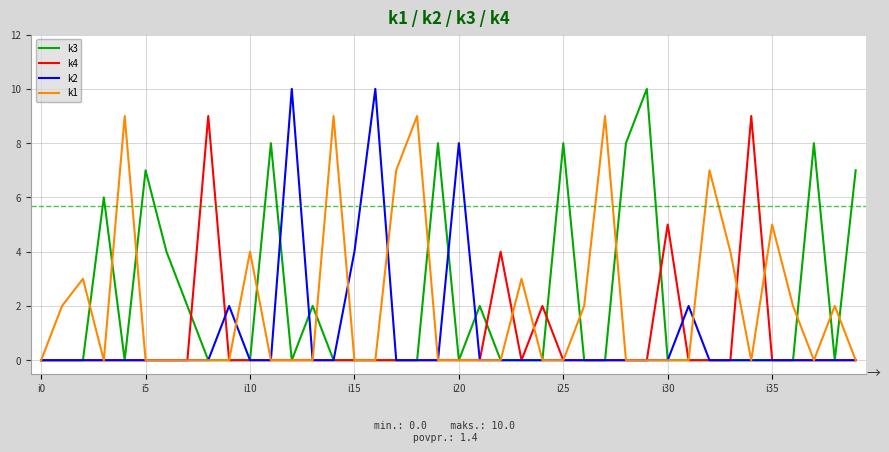

What is the highest value of the k1 series?

9